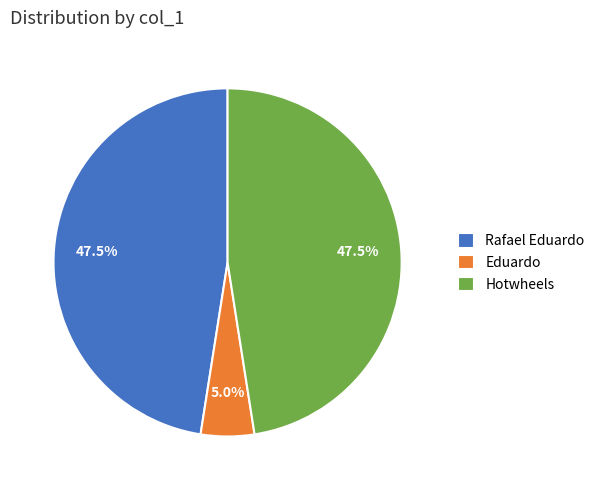

Count the number of slices in the pie.

3